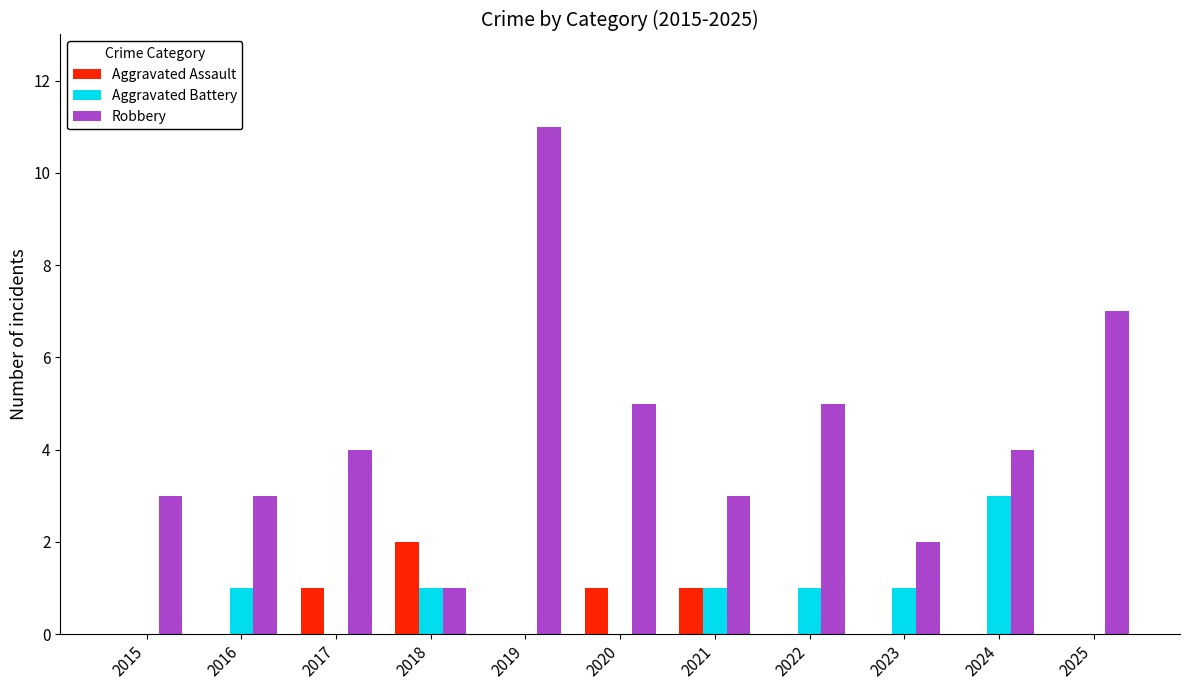

Between 2020 and 2024, which series saw the biggest shift?

Aggravated Battery